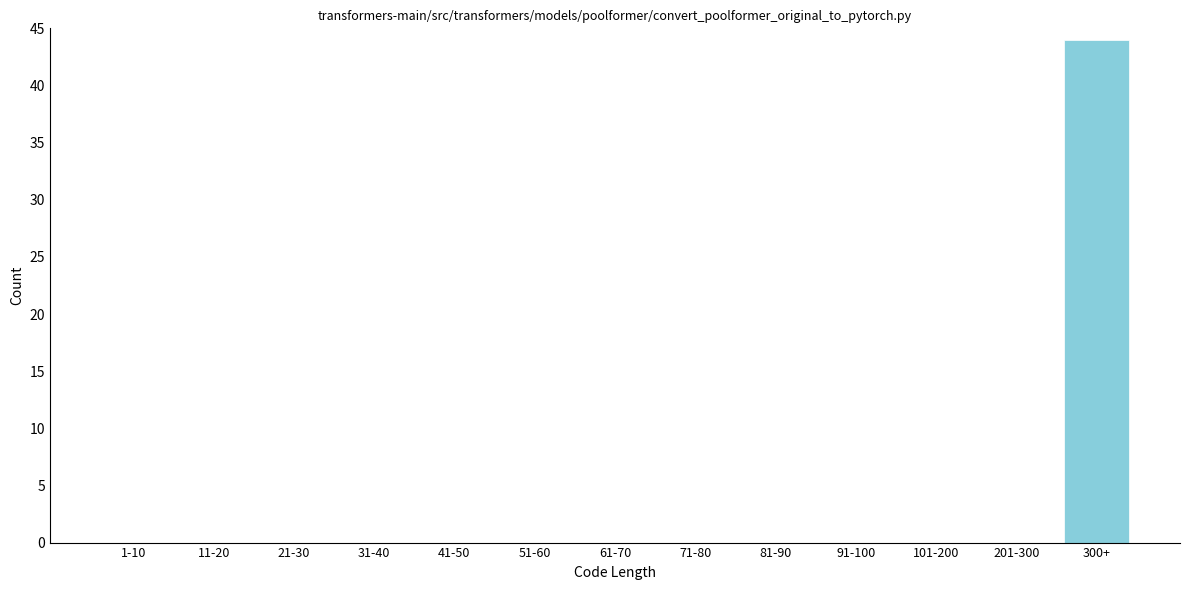

Reading left to right, transcribe all the data shown in this chart.

1-10=0	11-20=0	21-30=0	31-40=0	41-50=0	51-60=0	61-70=0	71-80=0	81-90=0	91-100=0	101-200=0	201-300=0	300+=44